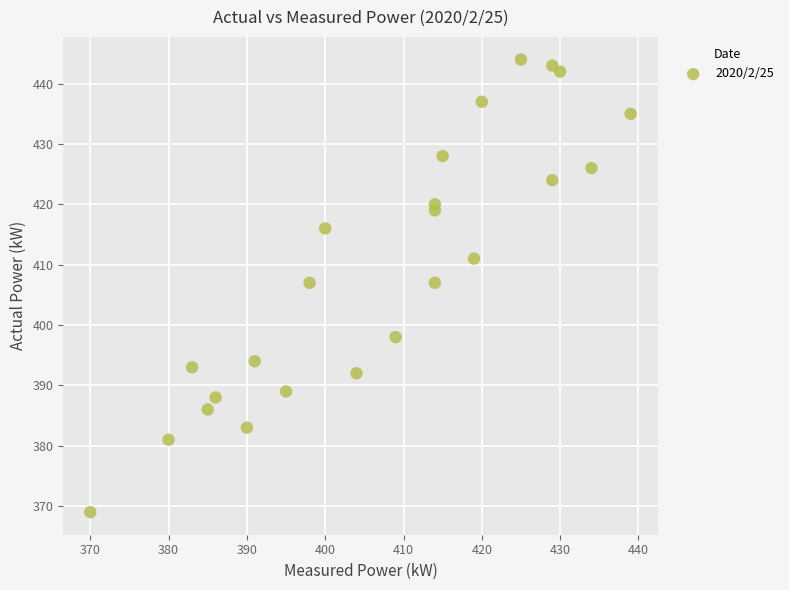

What is the range of X values (max minus min)?

69